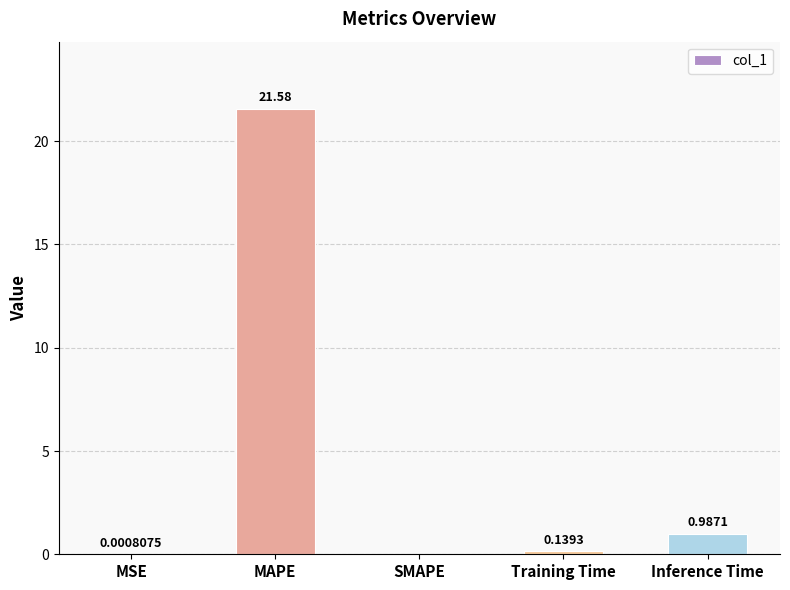

Between MAPE and Training Time, which is larger?

MAPE